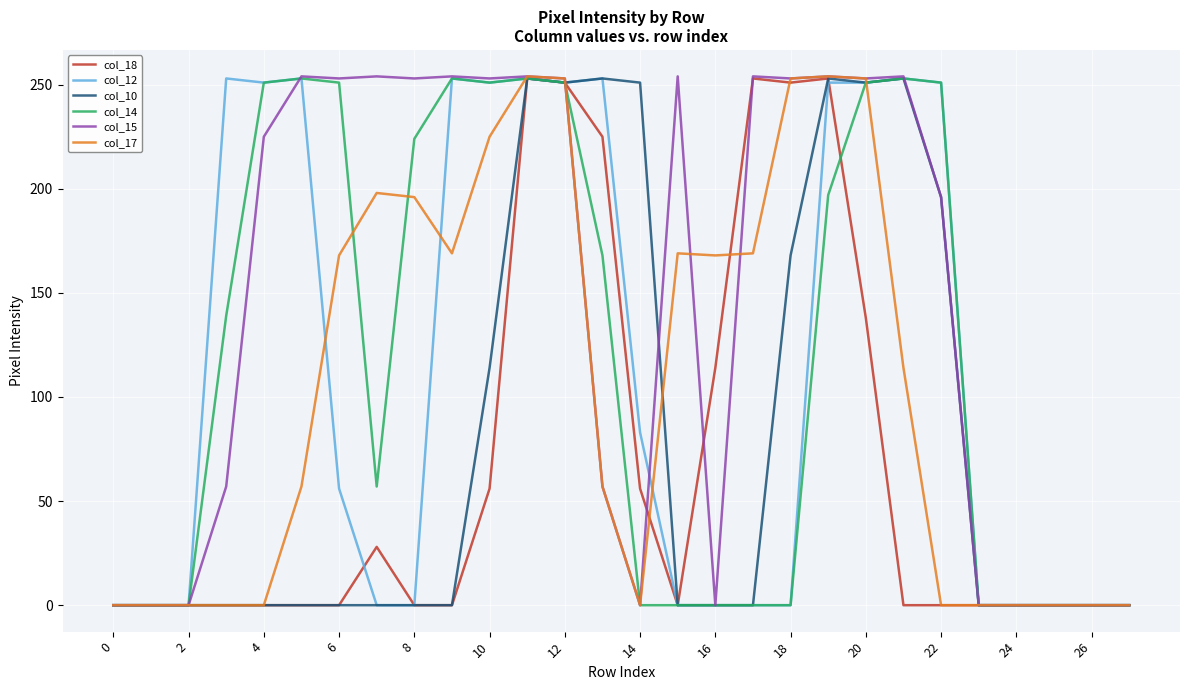

Does the chart display data point markers on the line(s)?

No